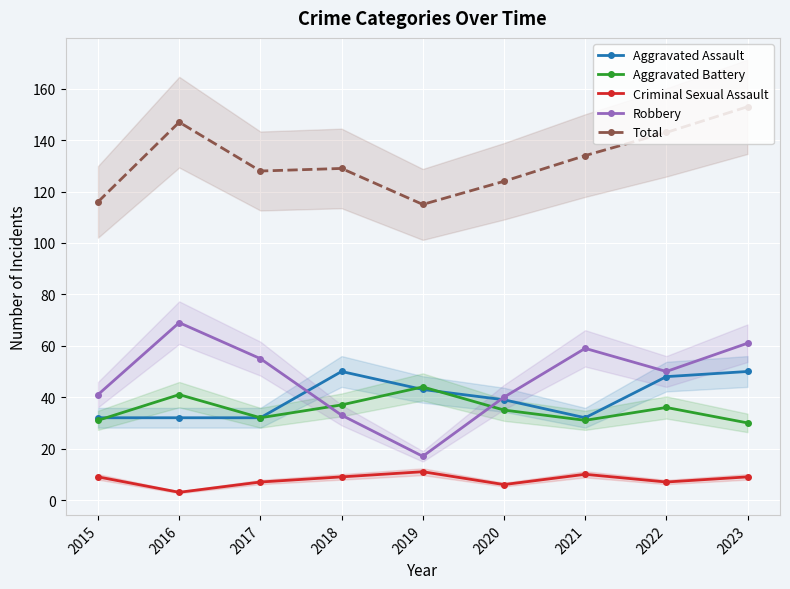

List the labels in order of Aggravated Assault value, largest first.

2018, 2023, 2022, 2019, 2020, 2015, 2016, 2017, 2021